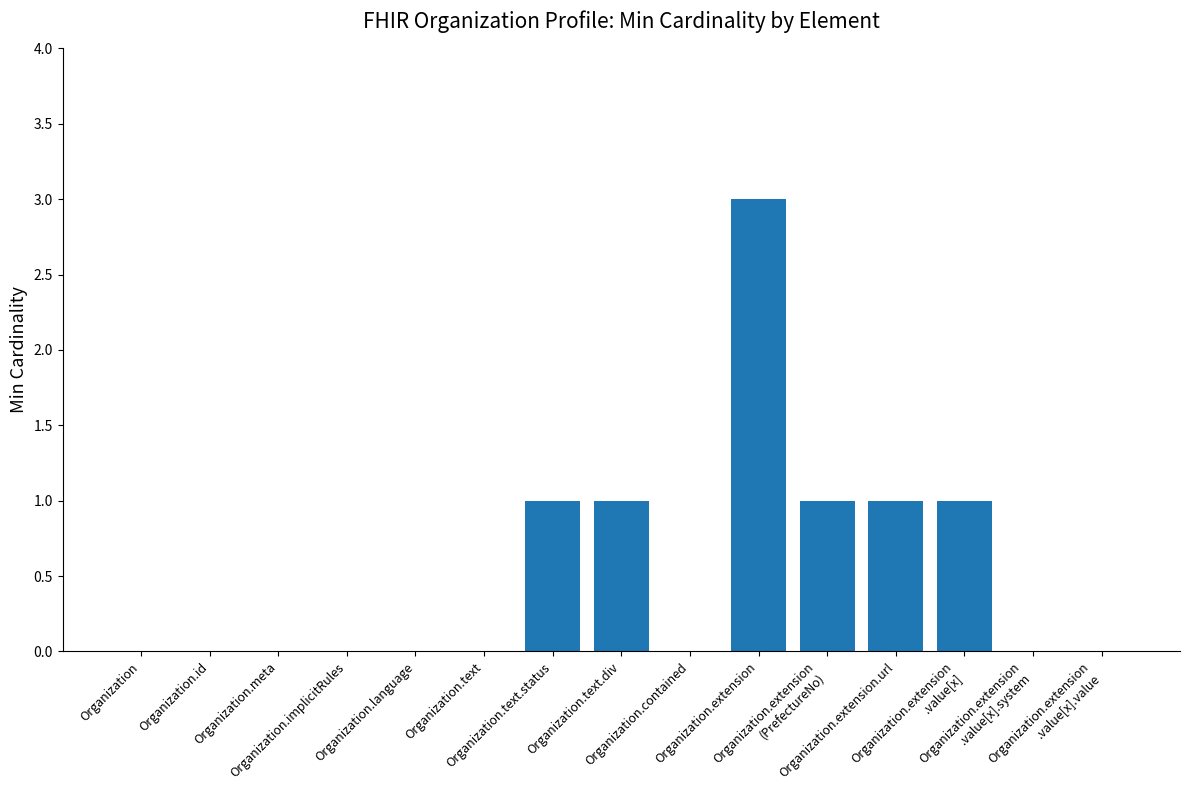

The chart shows a value of 0 at Organization.language. True or false?

True